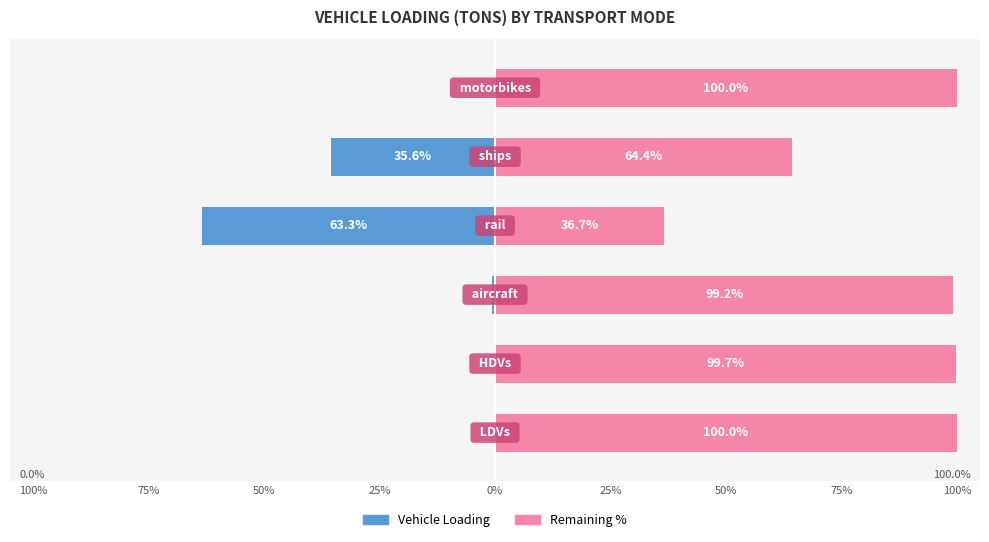

Which series has the largest total across all categories?

Remaining %